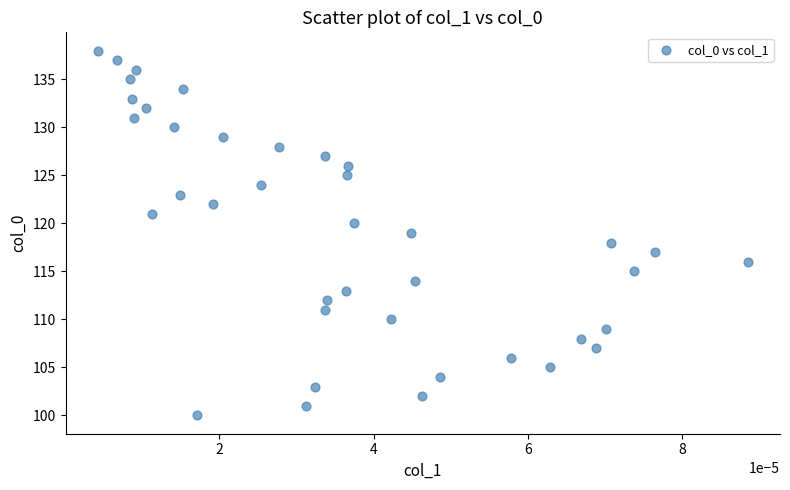

What is the range of Y values (max minus min)?

38